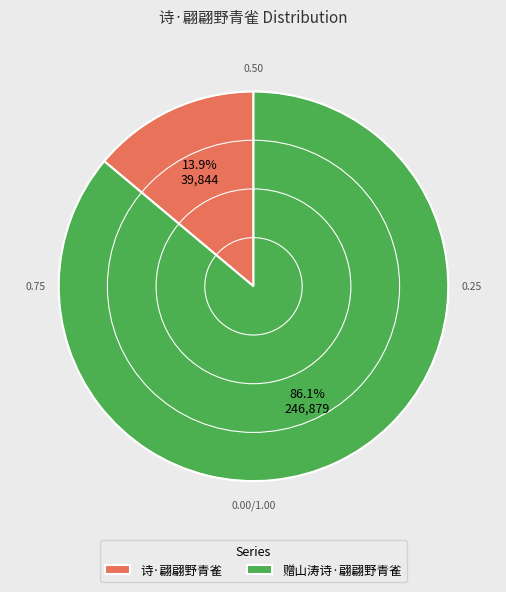

To the nearest percent, what is the difference between the largest and smallest slice percentages?

72%